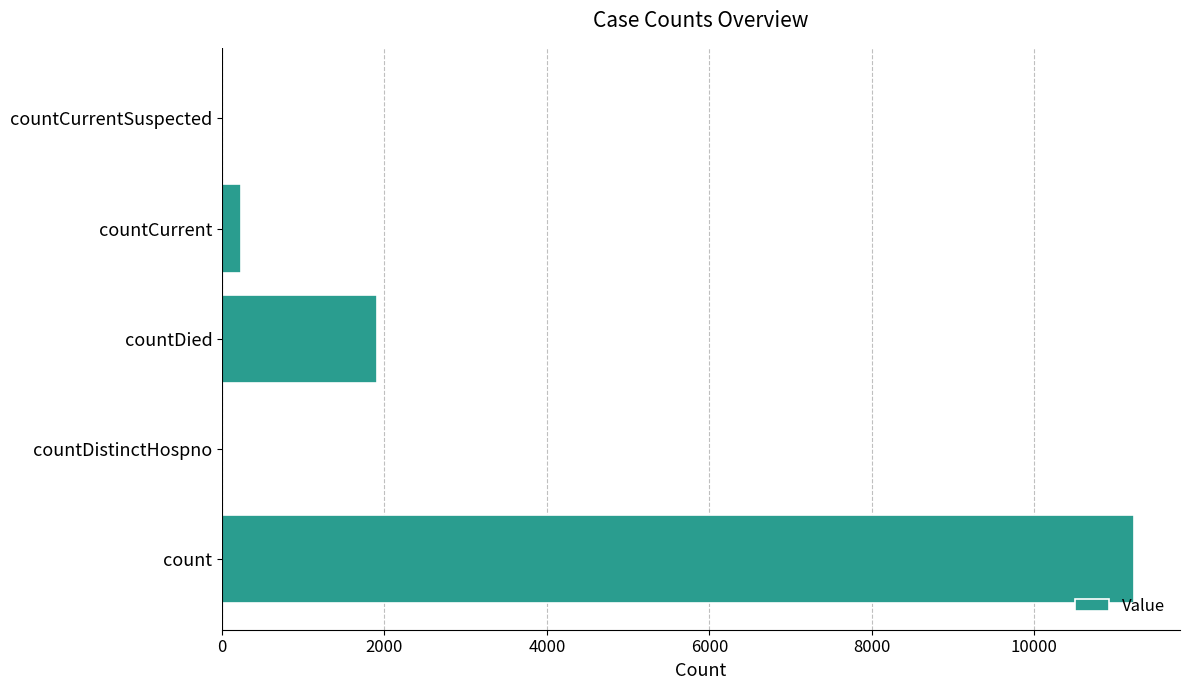

How many distinct data groups are displayed?

1